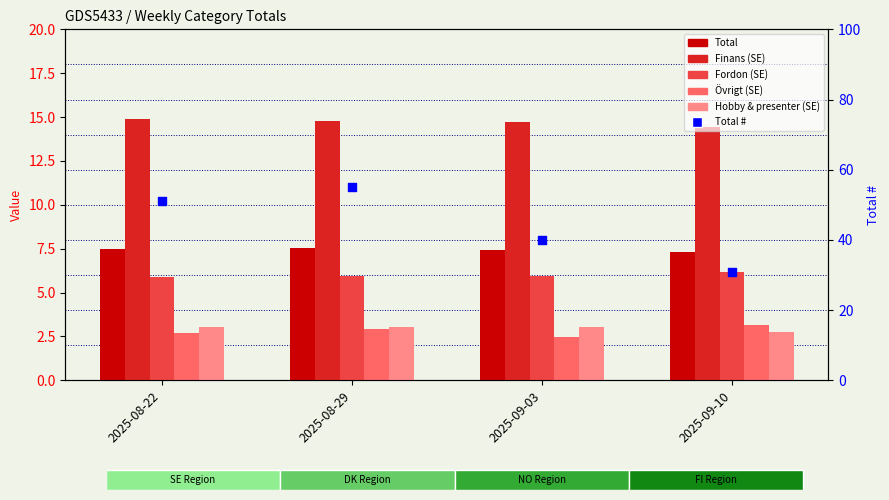

What is the total value across all series at 2025-08-22?

85.1